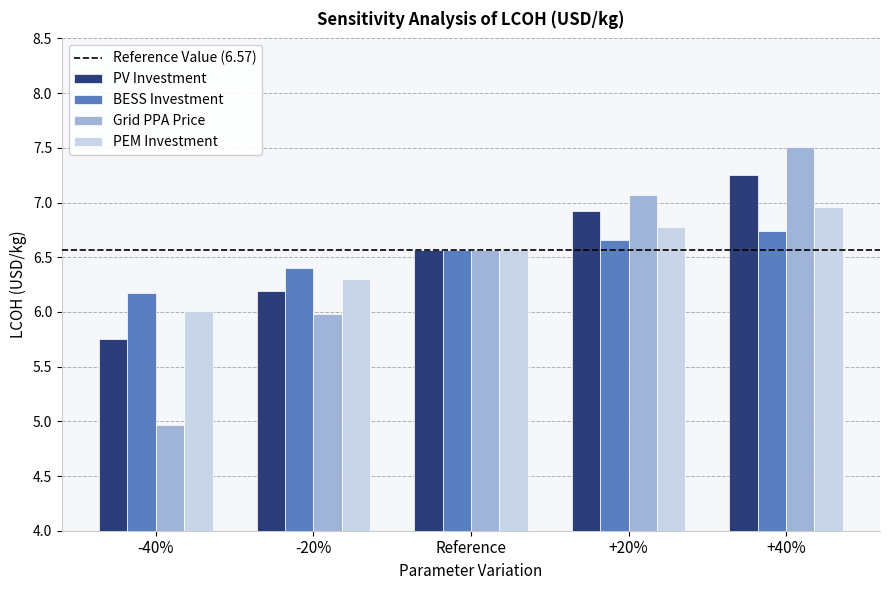

What is the greatest value displayed?

7.5